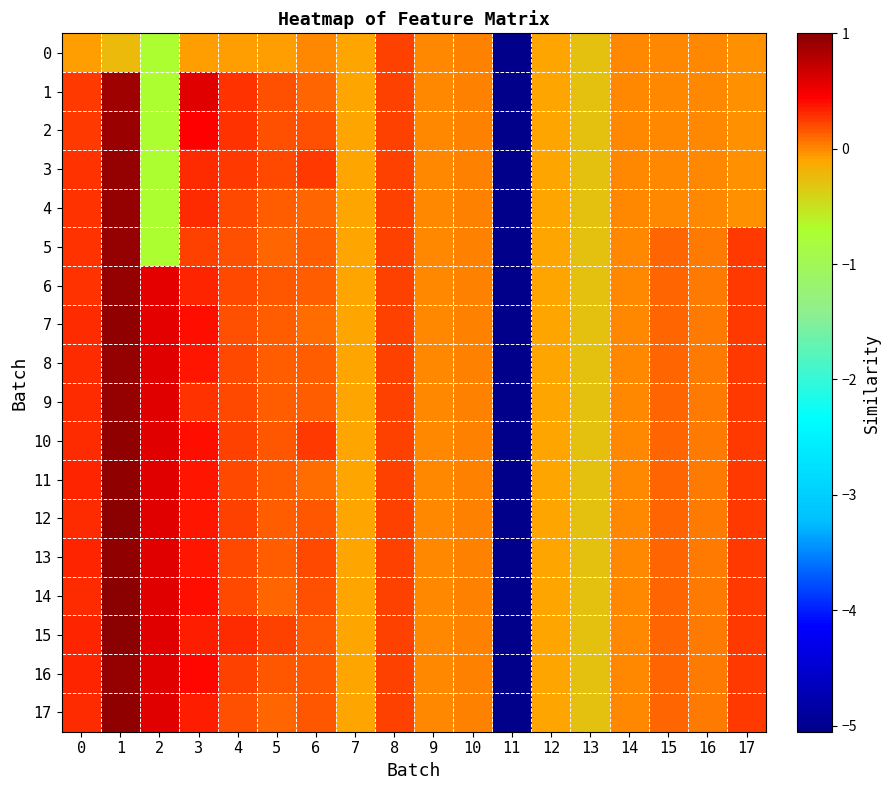

Rank the categories by 4 value from lowest to highest.

11, 2, 13, 7, 12, 17, 15, 16, 14, 9, 10, 6, 5, 4, 8, 0, 3, 1